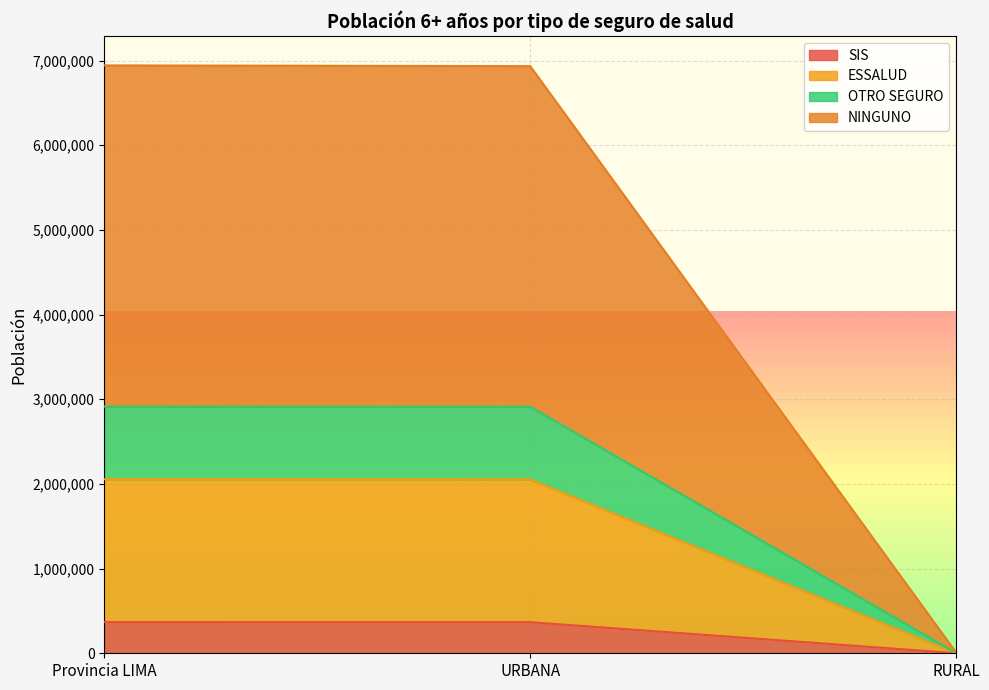

What is the value of the NINGUNO point at the 3rd from the left?

8500